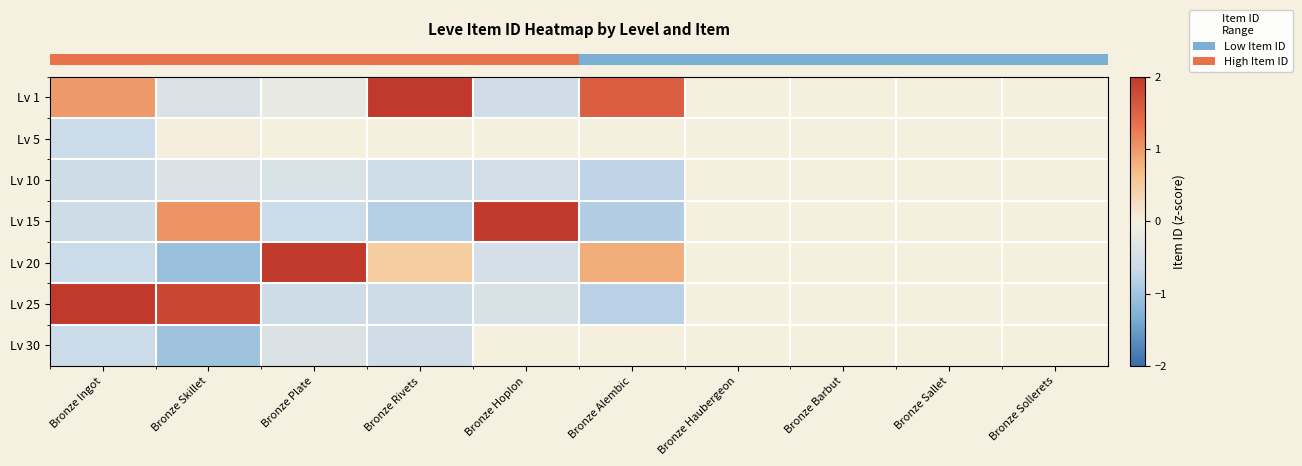

What is the total value across all series at Bronze Plate?

-0.2